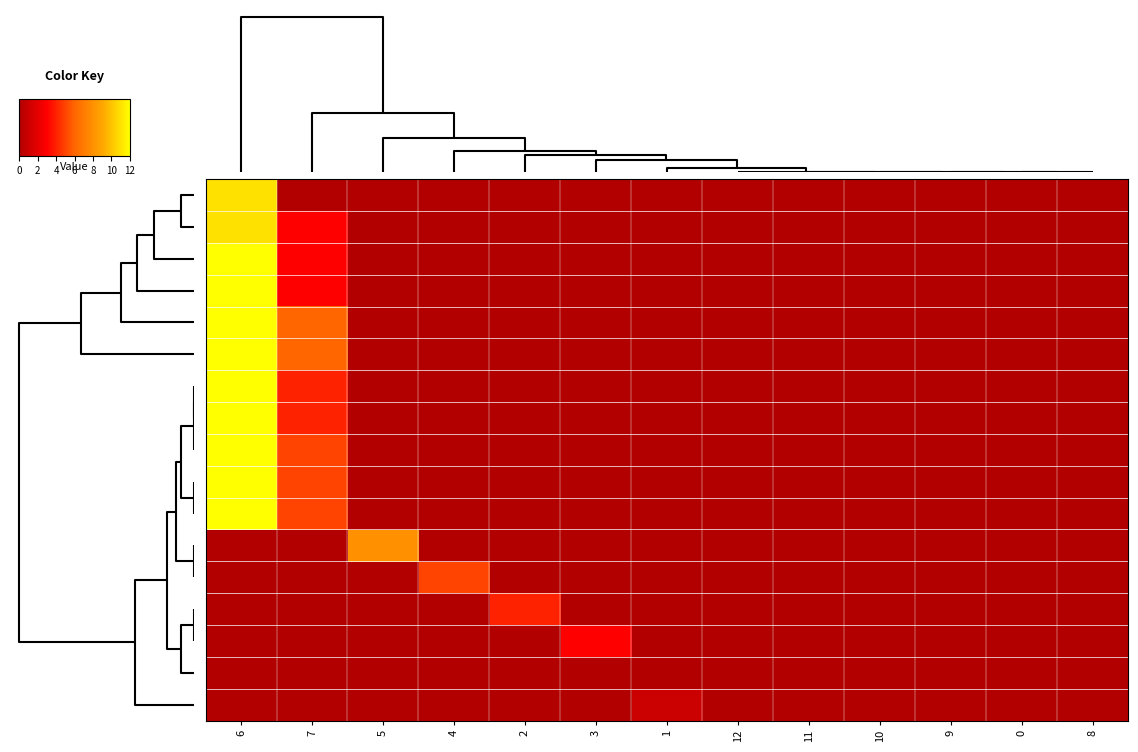

What is the maximum value shown in the chart?

12